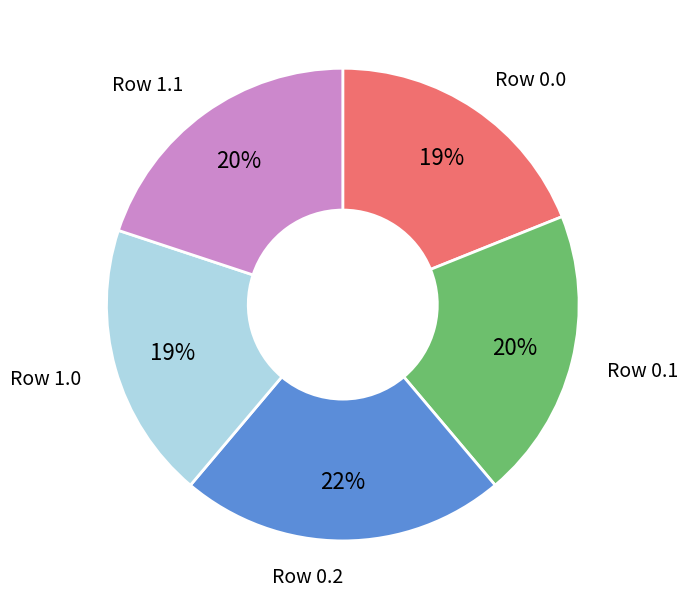

How many slices are in this pie chart?

5